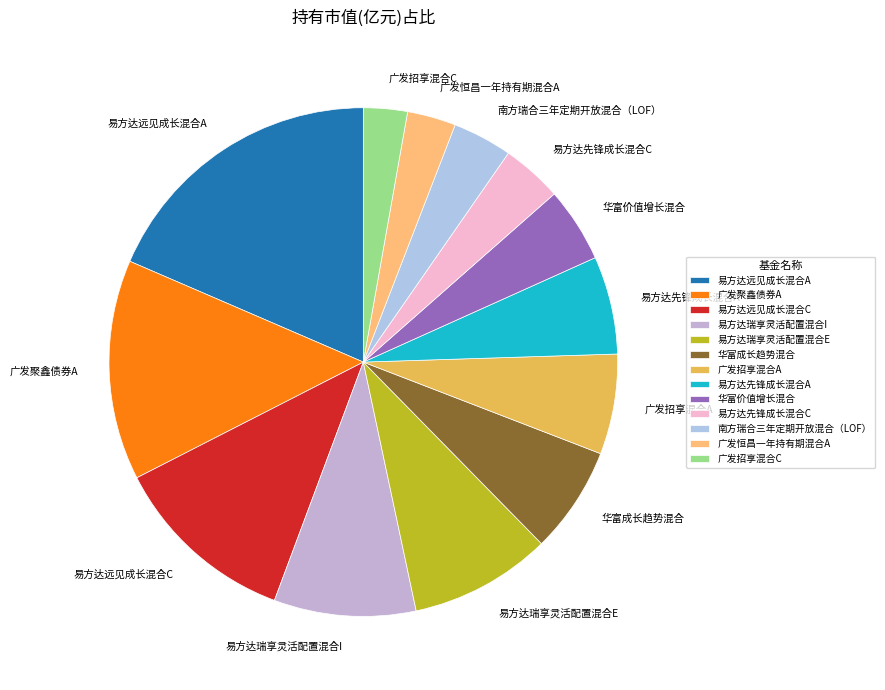

Which slice is the largest?

易方达远见成长混合A